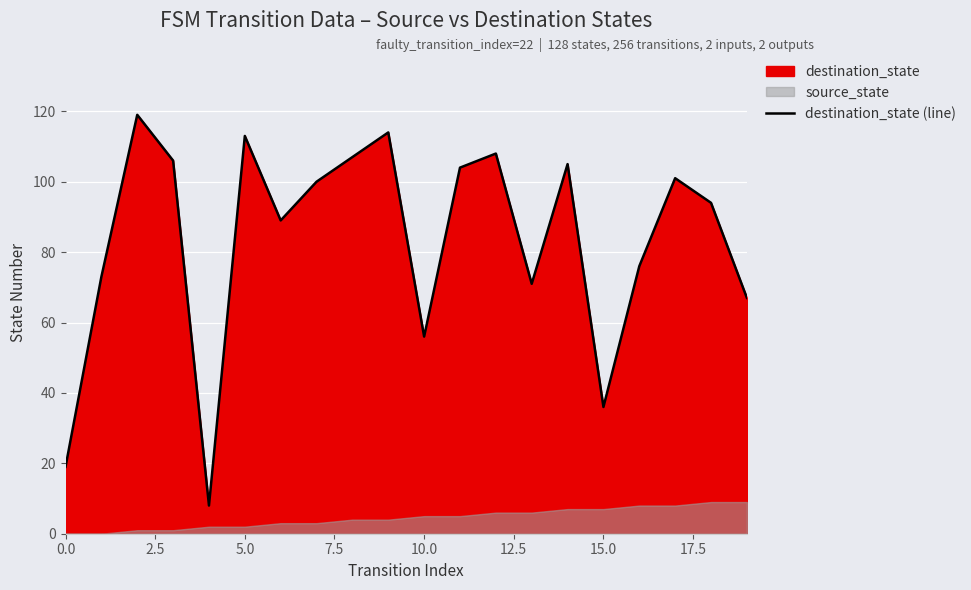

What is the maximum value for destination_state (line)?

119